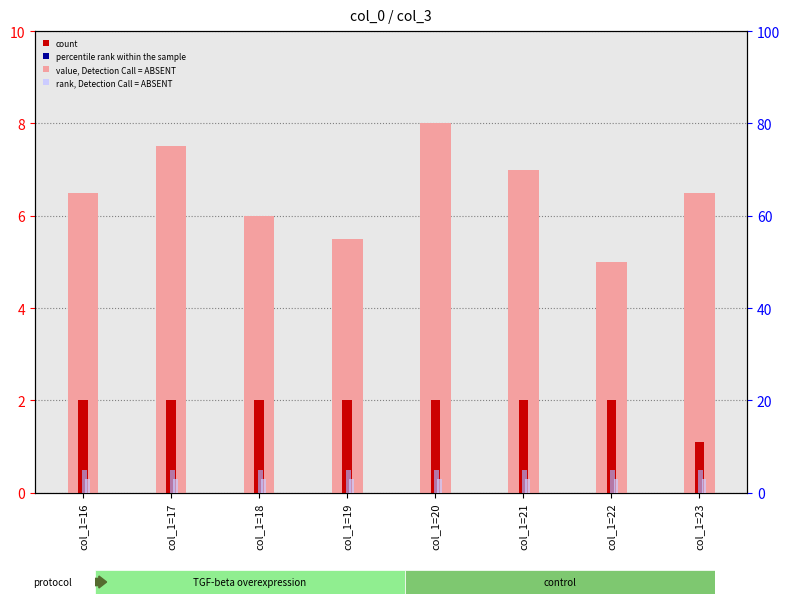

Which has a higher value, col_1=17 or col_1=18?

col_1=17